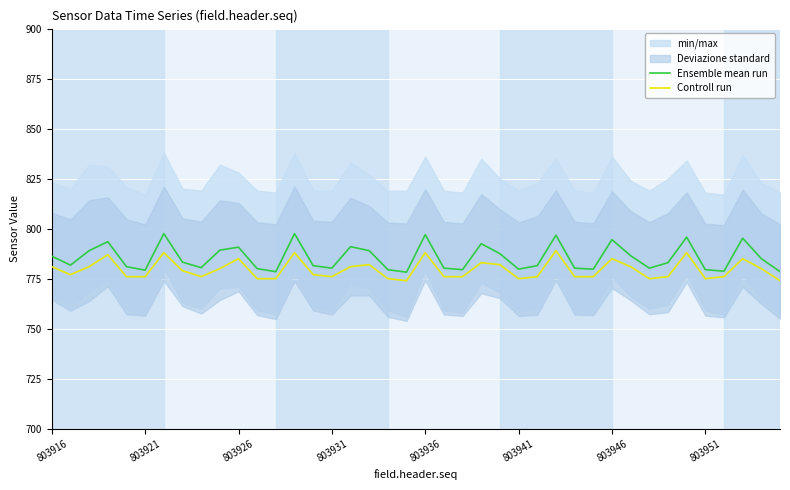

The Ensemble mean run series shows 786.2 at 803916. True or false?

True